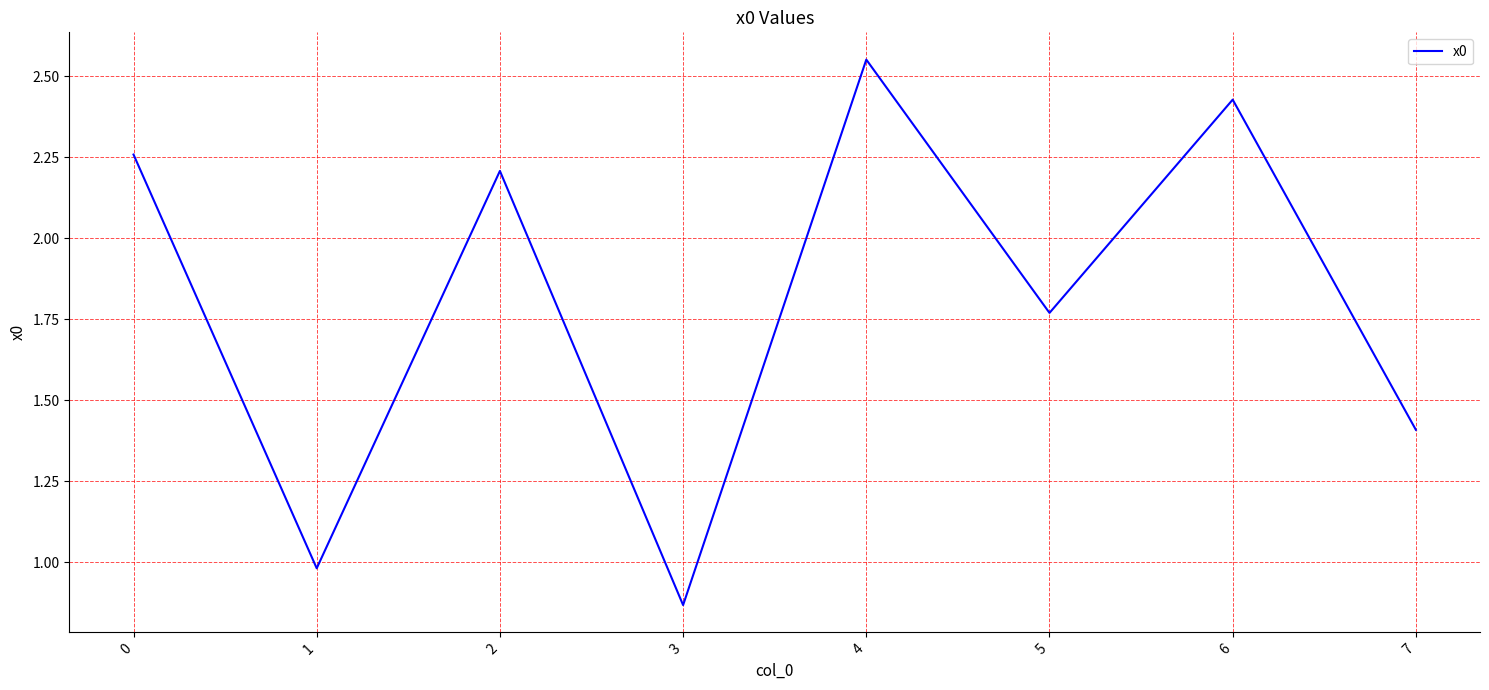

Where is the first local maximum?

2